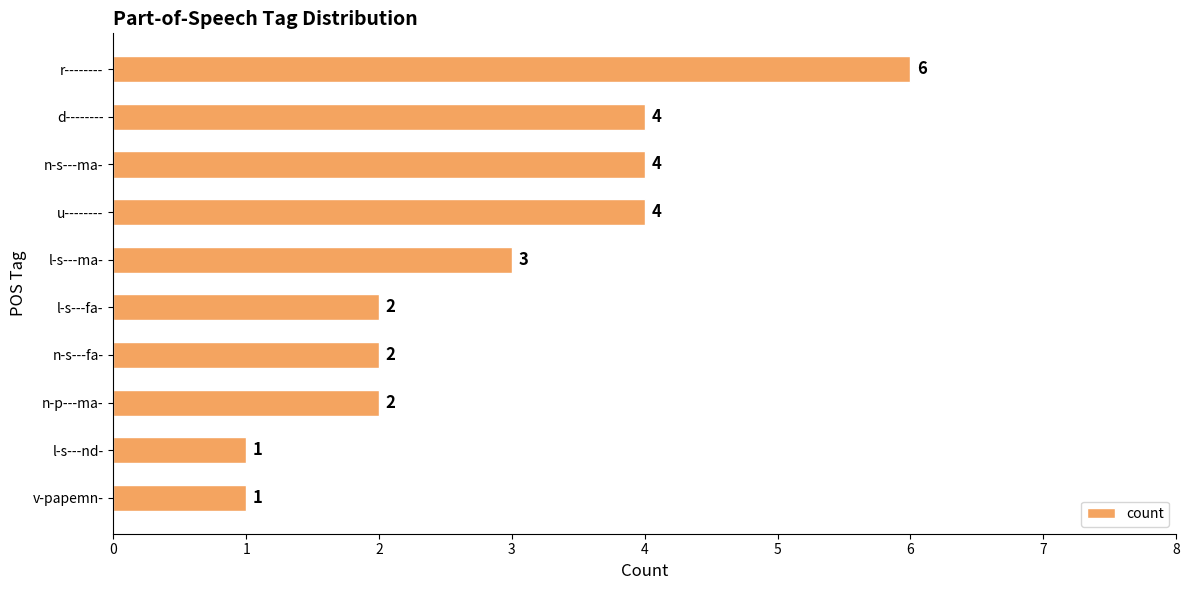

What is the difference between the second highest and minimum values?

3